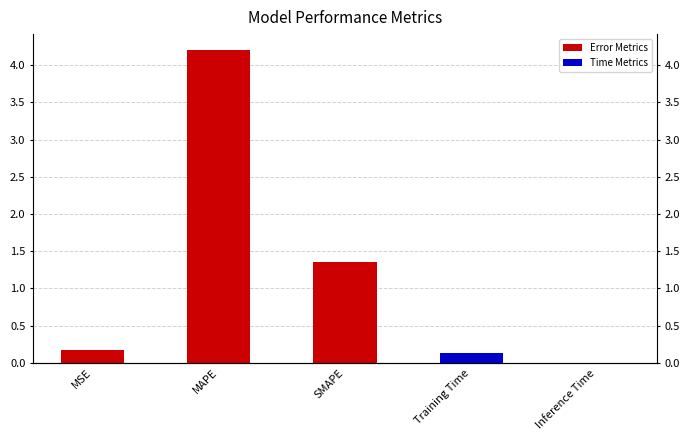

Is it true that the value at Training Time is 0.2?

False